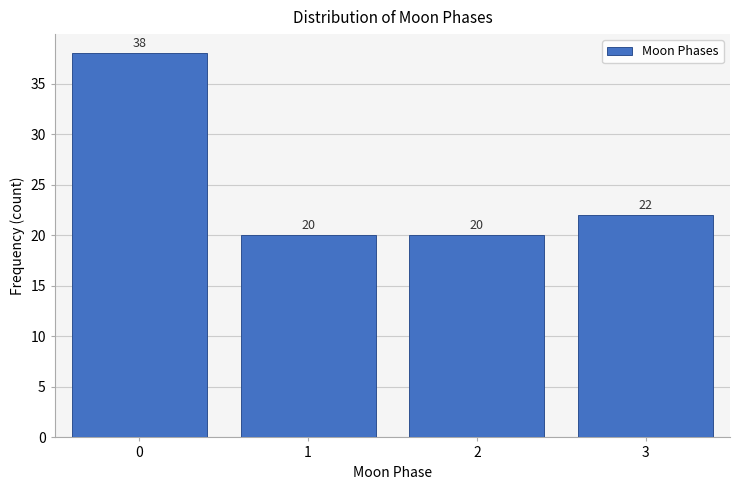

Reading left to right, list all the values displayed in this chart.

38	20	20	22